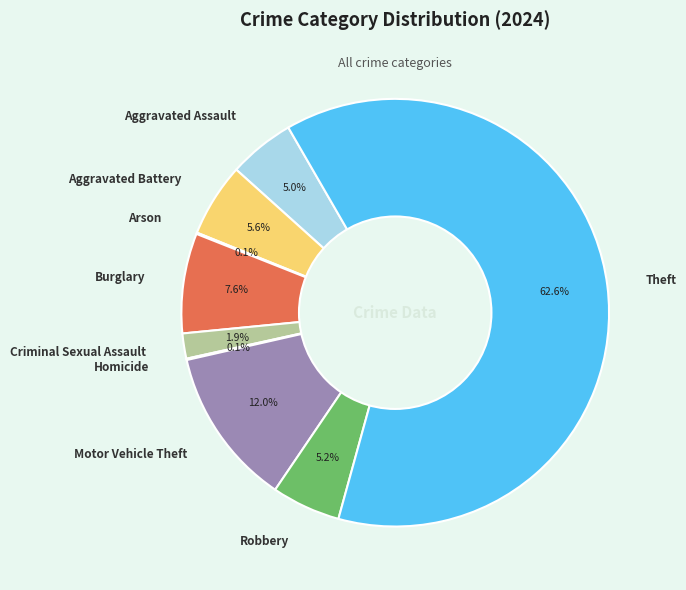

Which category accounts for the majority?

Theft